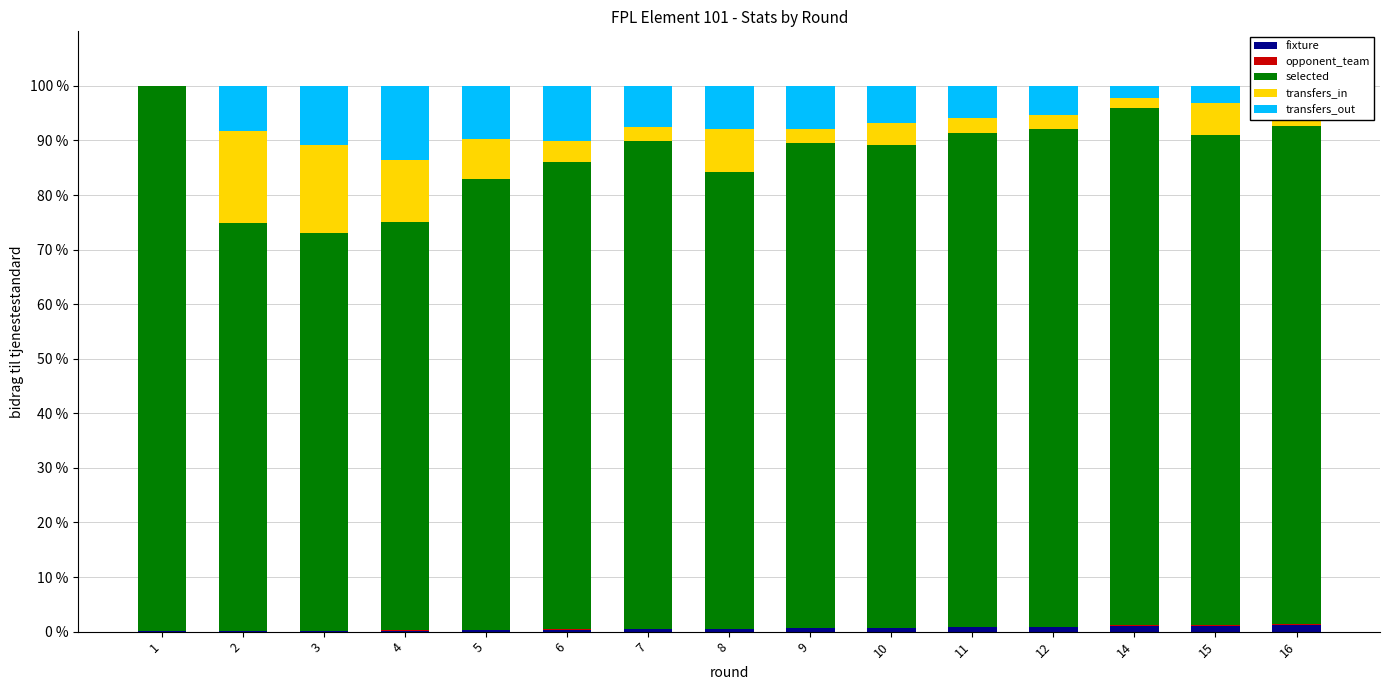

Which category has the highest value in the fixture series?

16